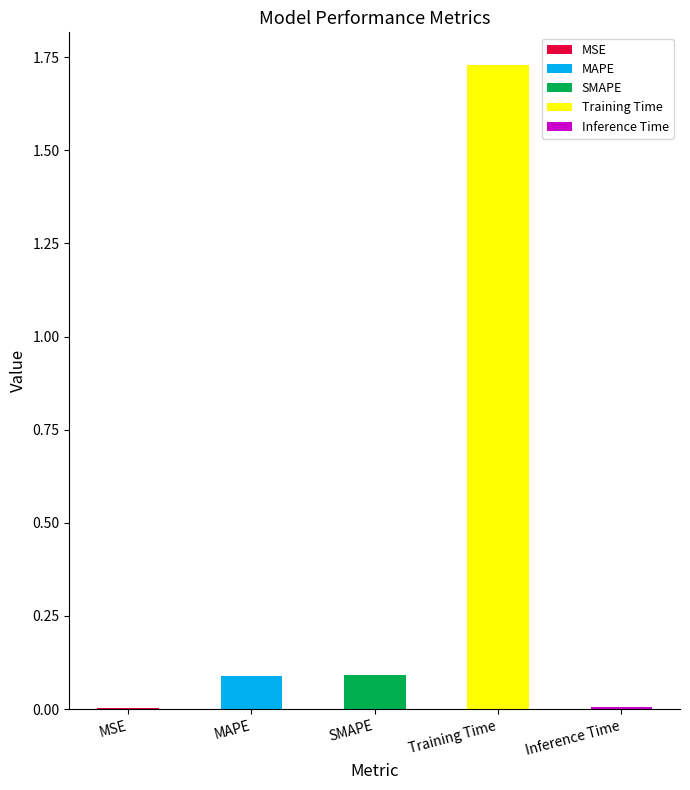

How many bars are there in total?

5